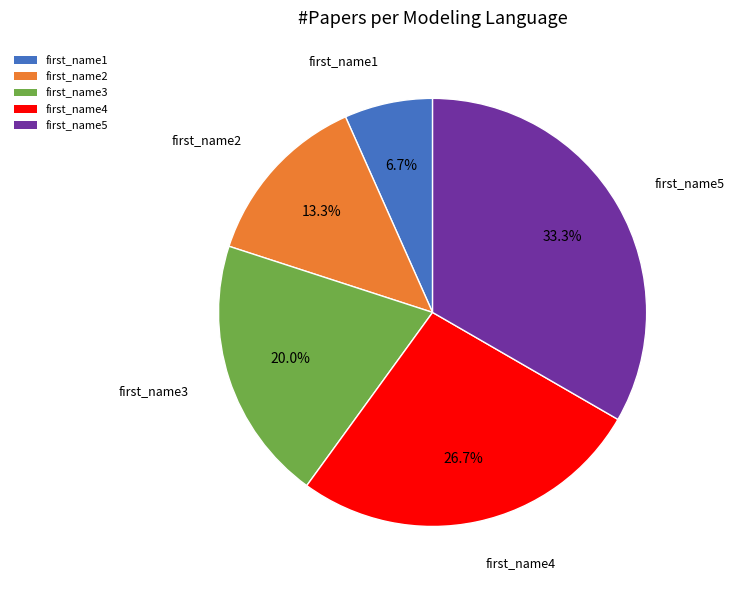

The first_name2 slice represents 8% of the pie. True or false?

False